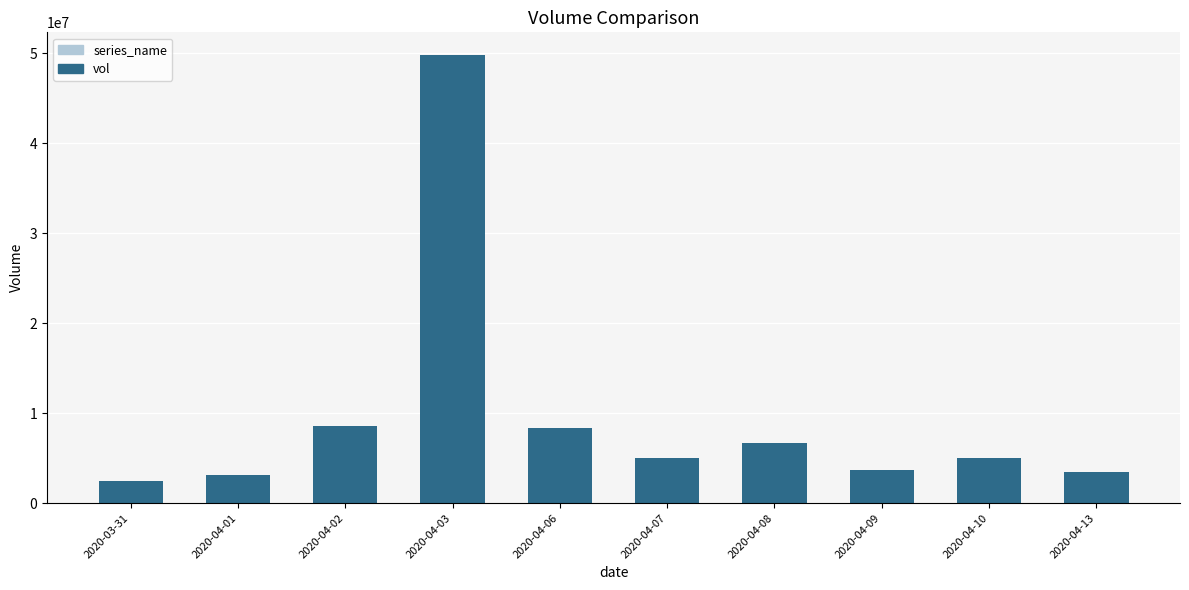

The value at 2020-04-10 is 8030194. True or false?

False